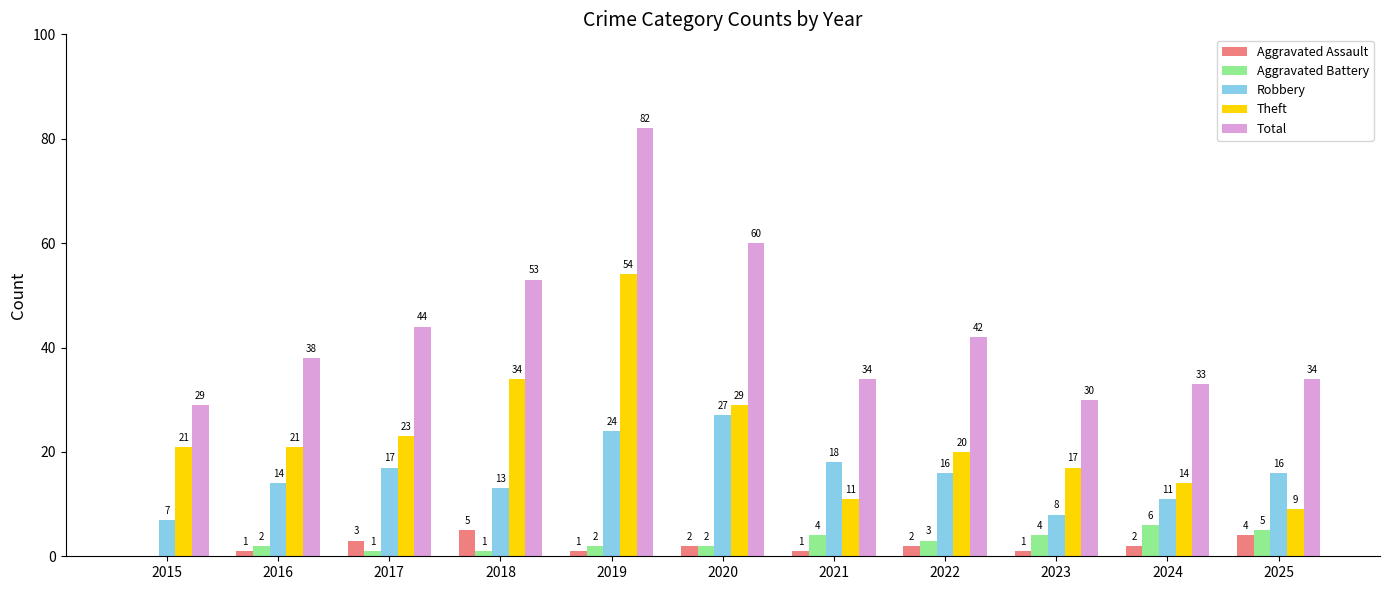

How many values in Aggravated Battery are above zero?

10